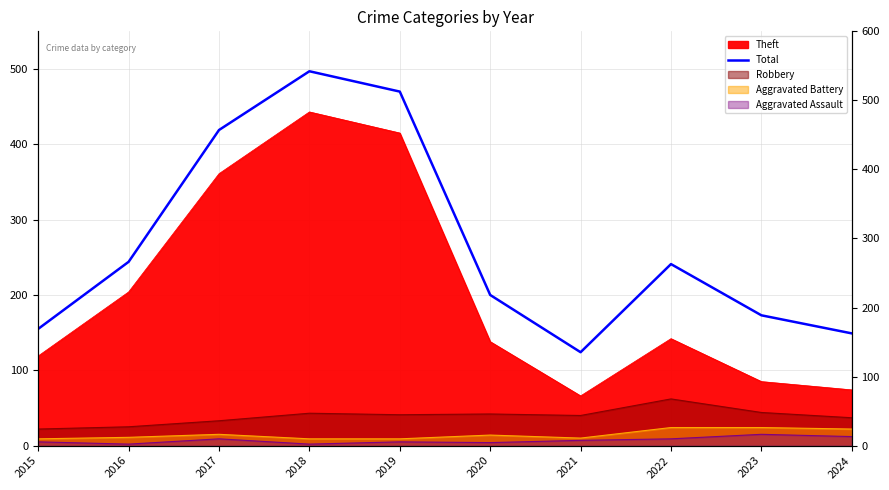

The chart shows a value of 85 at 2024. True or false?

False